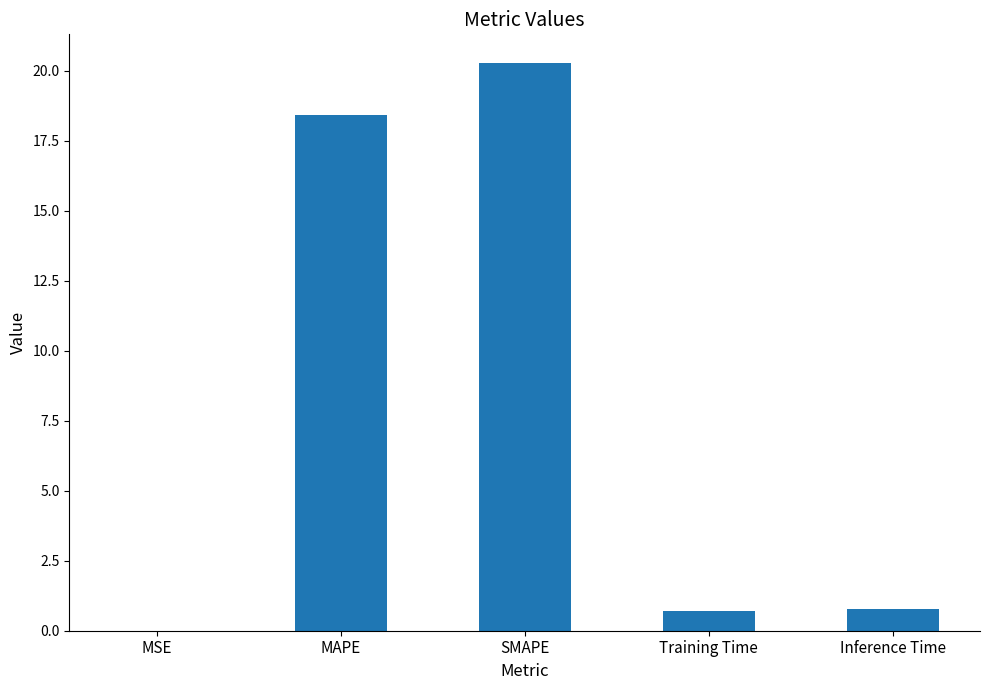

Where is the data nearest to the value 10?

MAPE